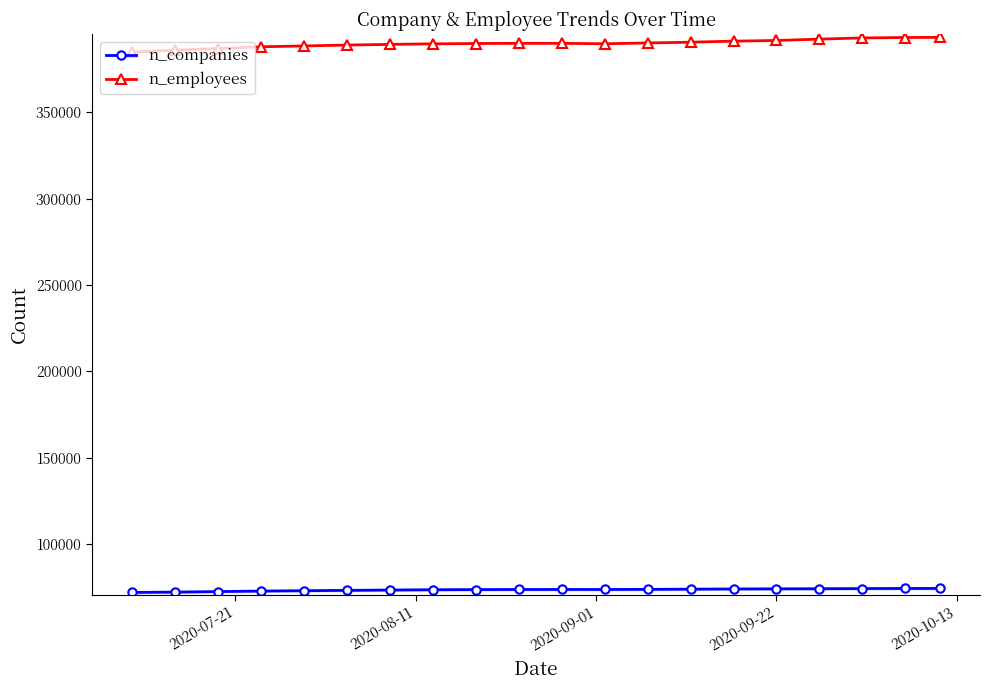

True or false: n_companies and n_employees cross at least once.

False